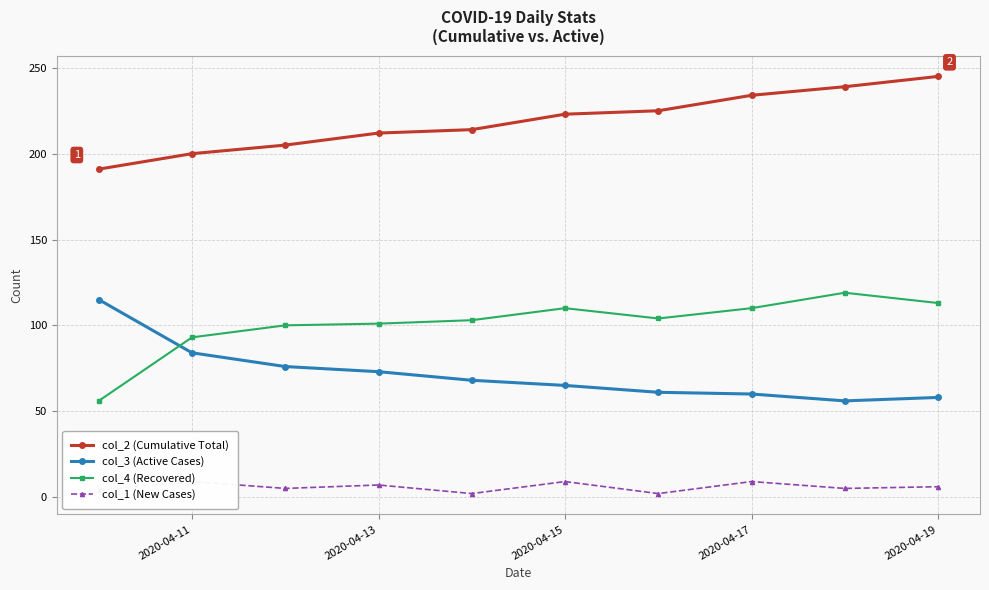

True or false: col_2 (Cumulative Total) and col_1 (New Cases) intersect in this chart.

False